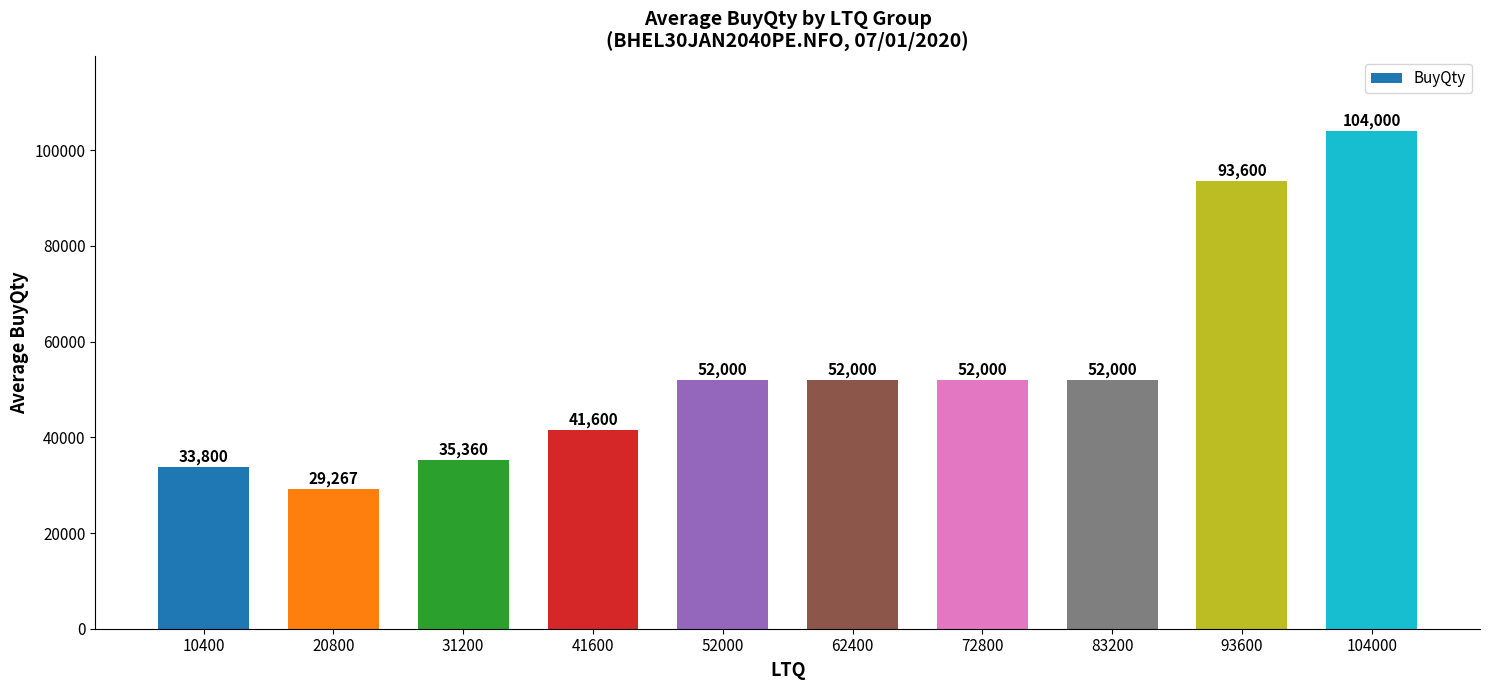

The chart shows a value of 9688 at 20800. True or false?

False